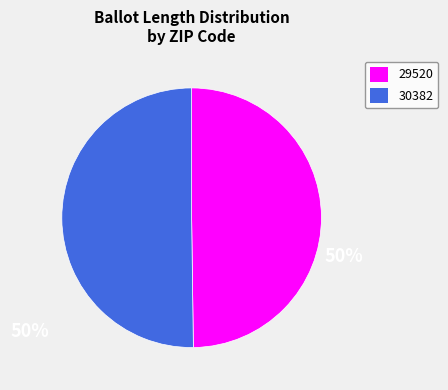

The 30382 slice represents 50% of the pie. True or false?

True